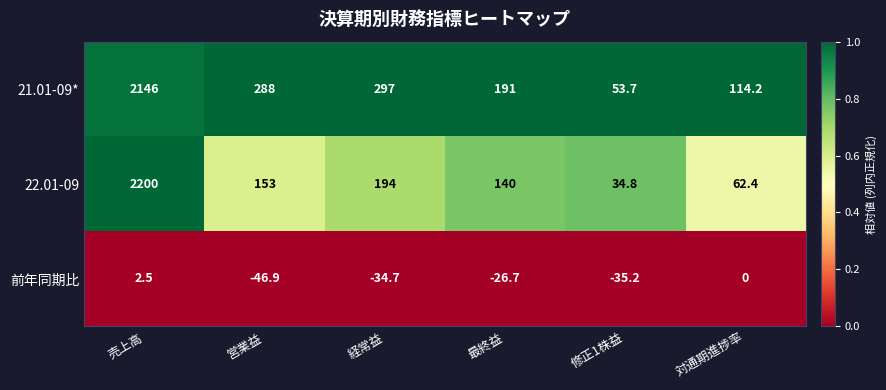

Which series has the largest total across all categories?

21.01-09*